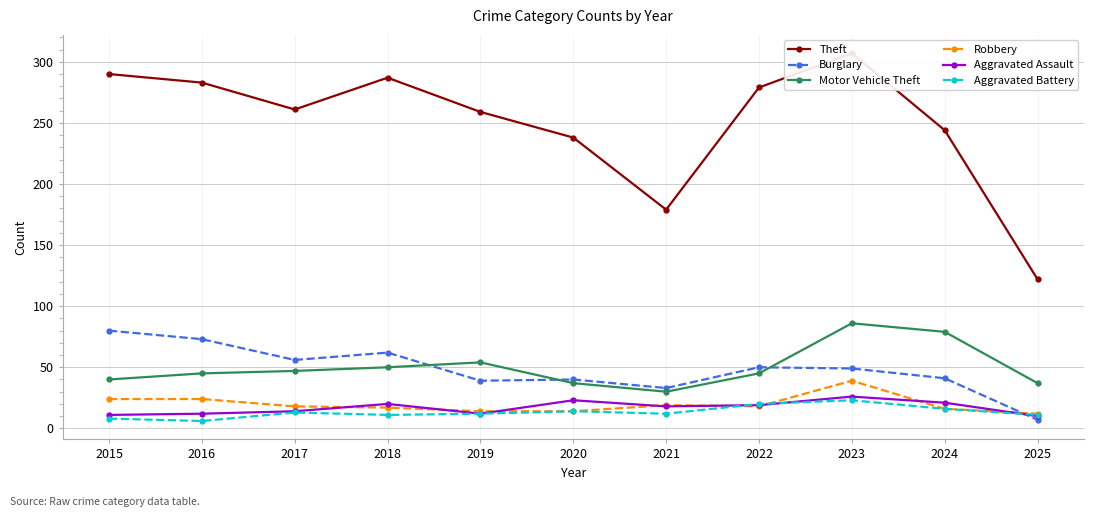

True or false: Motor Vehicle Theft and Robbery intersect in this chart.

False